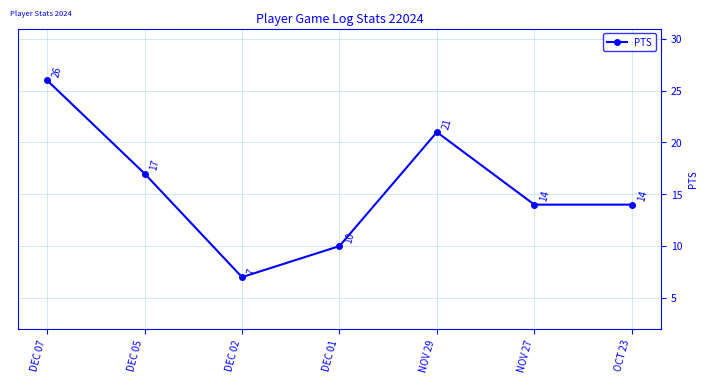

What is the sum of the values at OCT 23 and DEC 05?

31